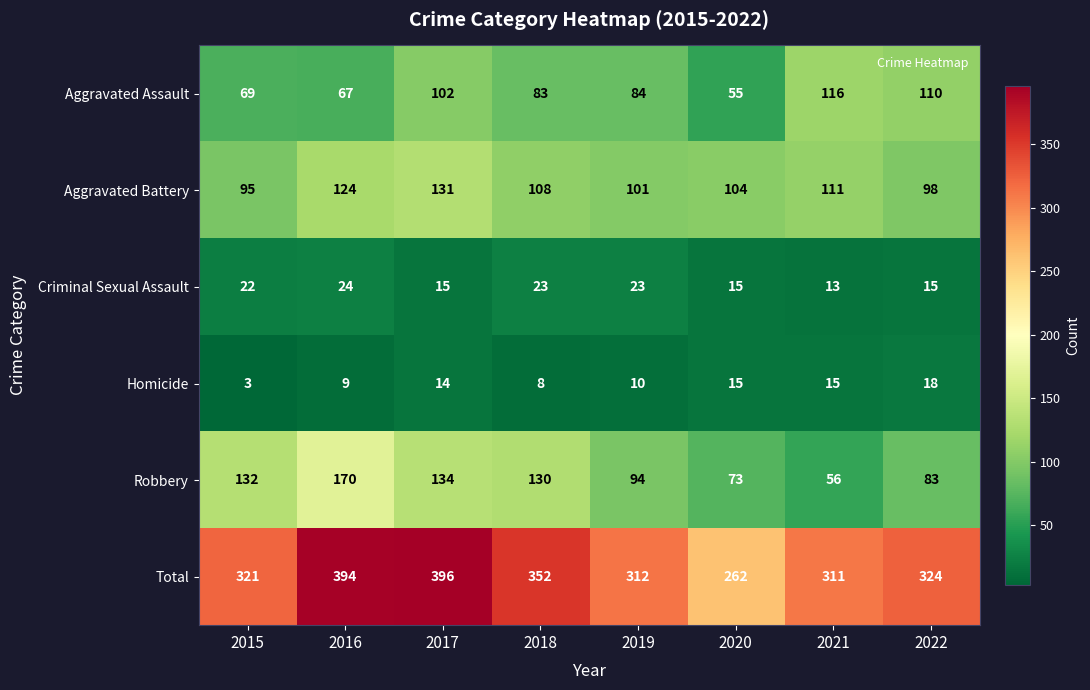

At which category is the sum across all series the highest?

2017